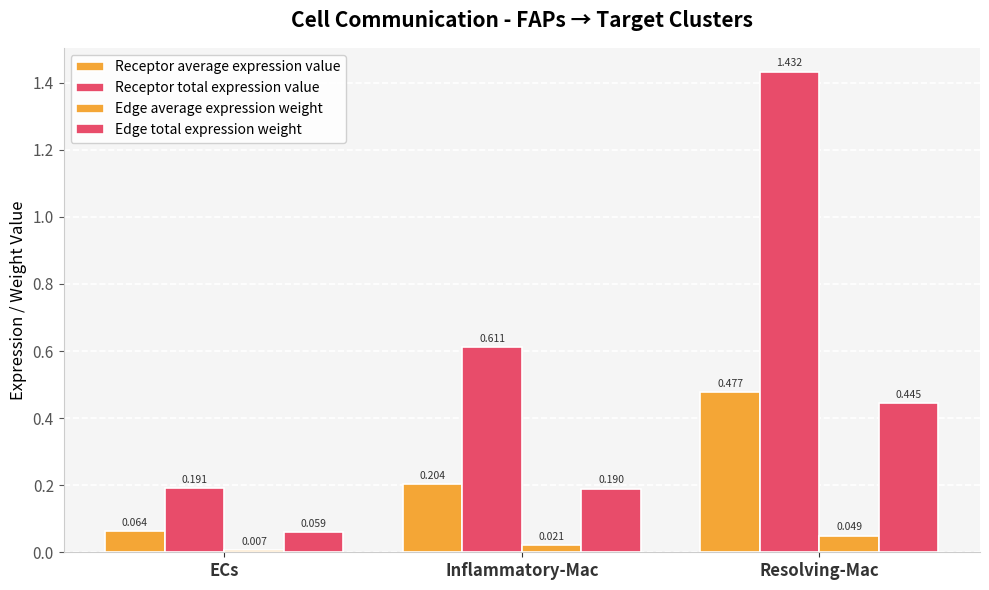

Count the number of categories in the chart.

3